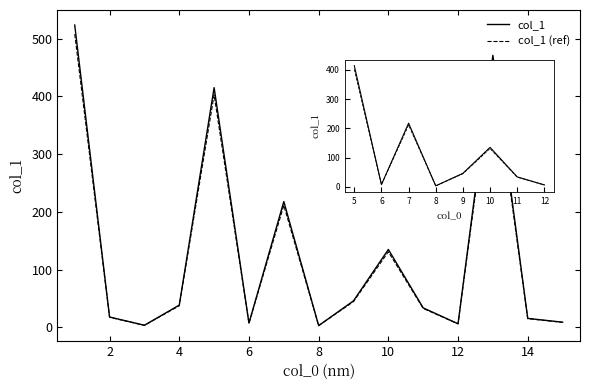

Which series has the widest spread of values?

col_1